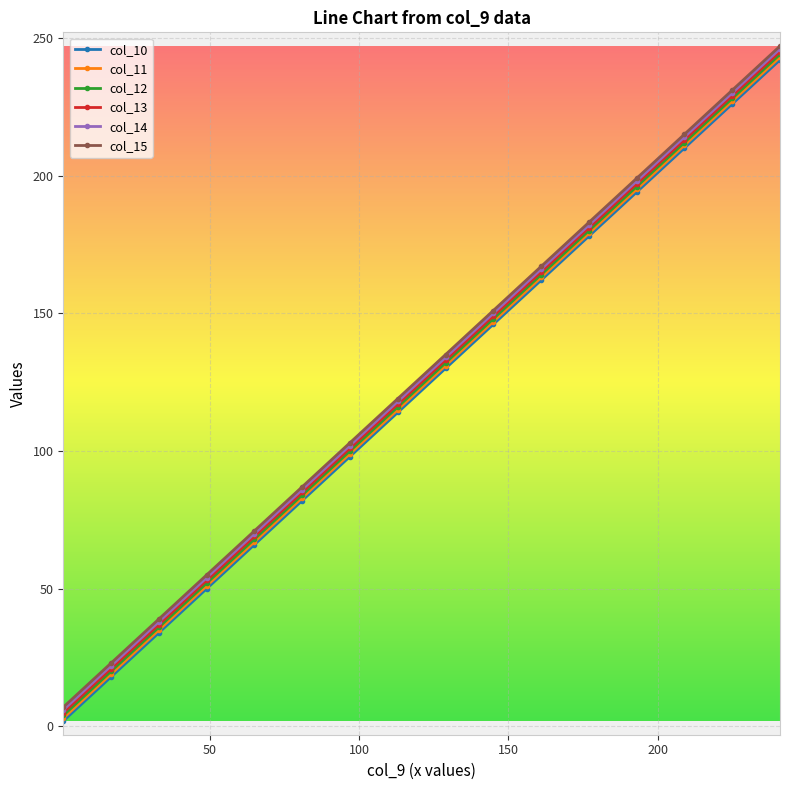

True or false: col_15 has more than 0 points higher than both neighbors.

False